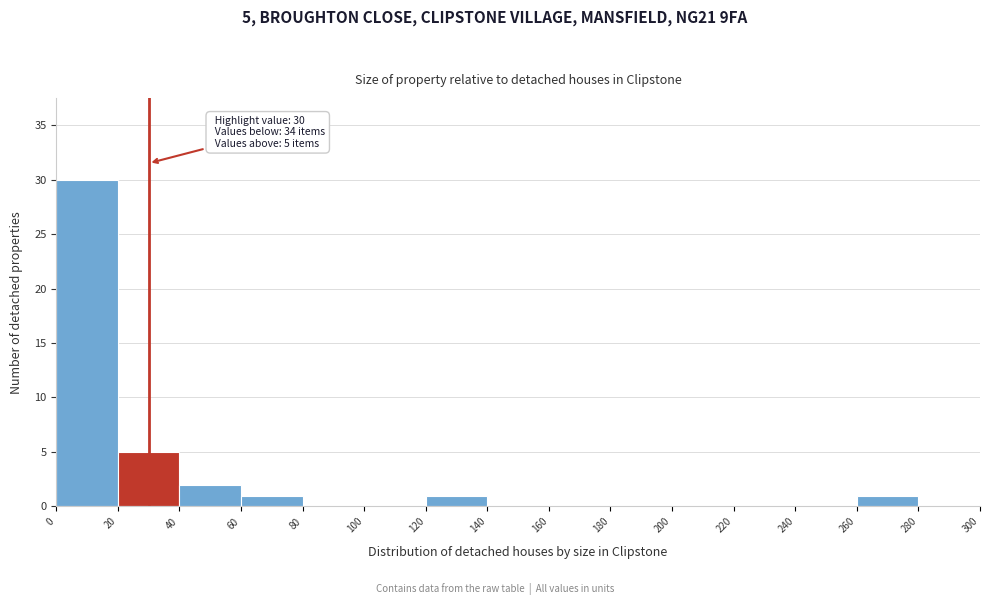

Over which range of the x-axis is the bar tallest?

0 to 20